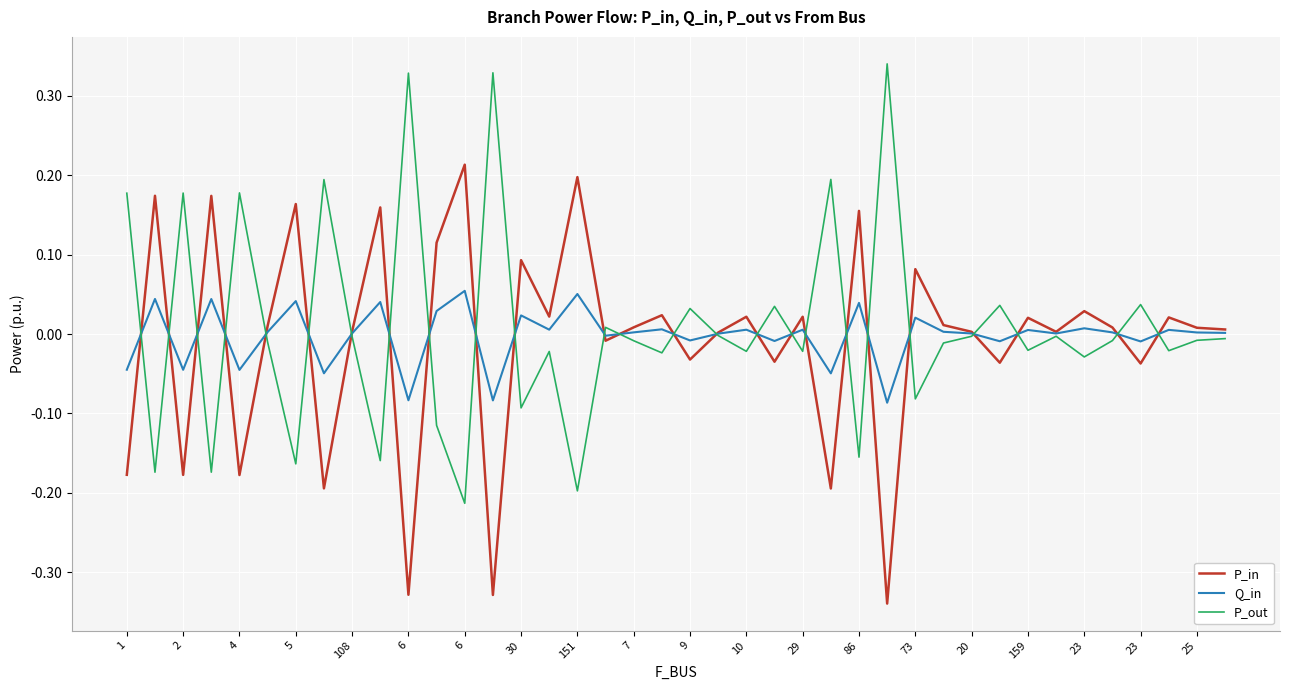

Rank the series by their maximum value, from lowest to highest.

Q_in, P_in, P_out